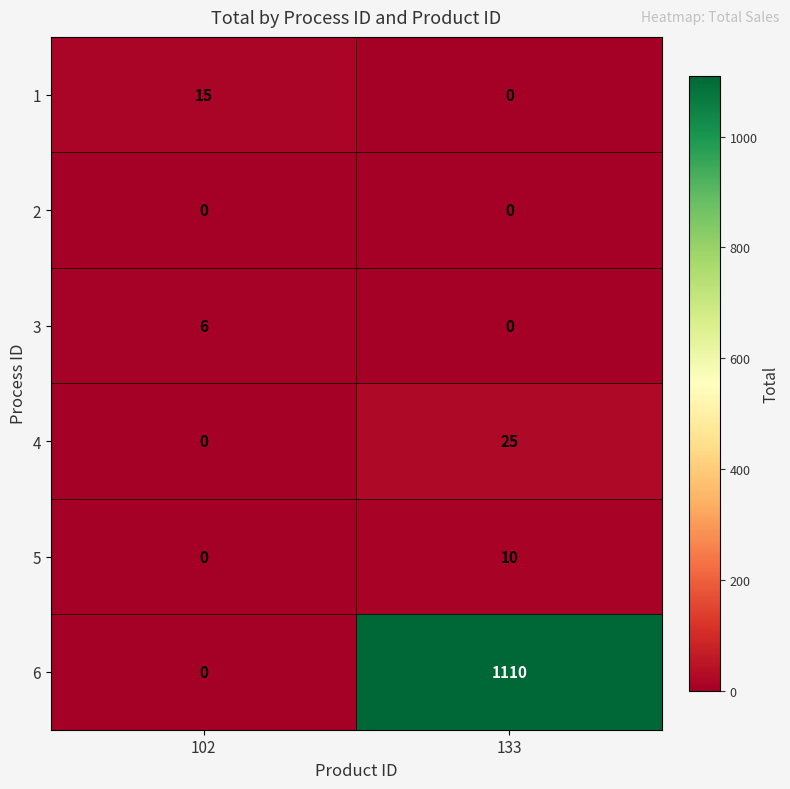

Is it true that 3 equals 3 at 133?

False